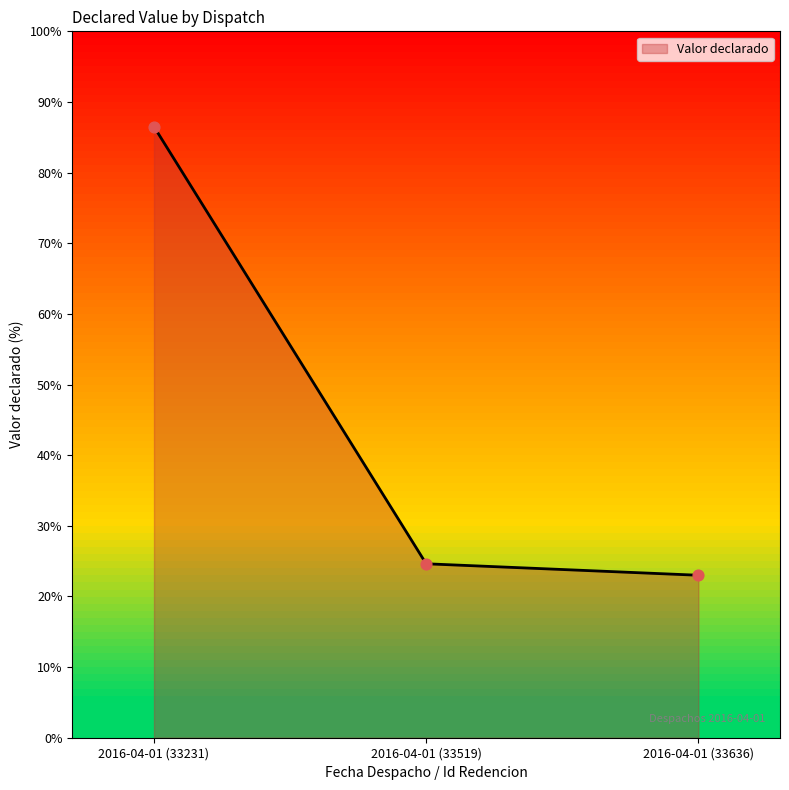

What is the ratio of the value at 2016-04-01 (33519) to the value at 2016-04-01 (33231)?

0.3